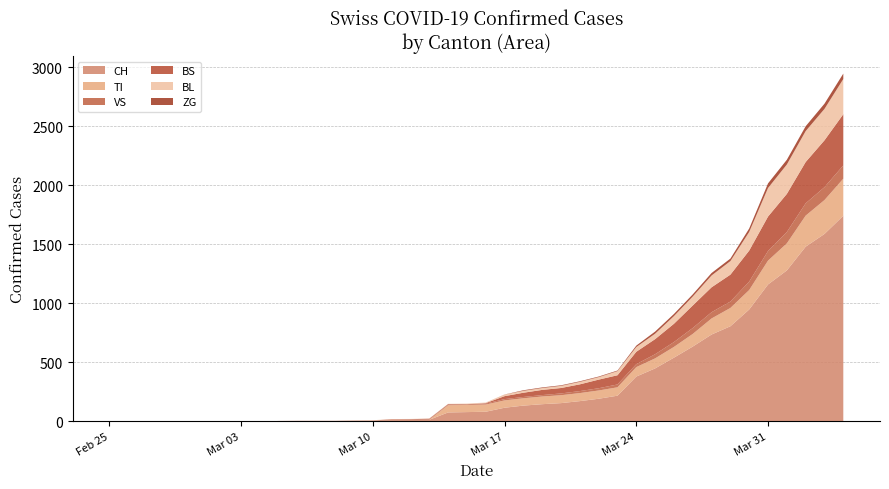

Reading left to right, what are all the values shown in this chart?

CH: 0	0	0	0	0	0	0	0	0	2	3	3	3	5	6	11	12	14	76	79	82	116	134	146	155	172	192	218	380	449	540	634	736	806	948	1160	1279	1480	1588	1742
TI: 0	0	0	0	0	0	0	0	0	0	0	0	0	0	0	0	0	0	61	61	61	62	62	65	67	68	70	71	80	85	91	107	136	155	165	202	229	263	287	314
VS: 0	0	0	0	0	0	0	0	0	2	2	2	2	2	2	3	3	5	6	6	8	11	11	12	15	17	19	24	25	35	41	50	53	54	71	81	96	104	109	112
BS: 0	0	0	0	0	0	0	0	0	0	0	0	0	0	0	4	4	4	4	0	4	25	36	44	46	57	73	78	105	128	155	191	211	228	263	292	323	350	397	434
BL: 0	0	0	0	0	0	0	0	0	0	0	0	0	1	2	2	2	2	2	5	5	13	16	16	18	21	21	35	40	46	65	76	100	115	158	242	249	262	266	298
ZG: 0	0	0	0	0	0	0	0	0	0	0	0	0	0	0	0	0	0	0	0	0	1	5	5	5	5	5	5	12	18	18	18	21	21	29	39	40	41	44	46